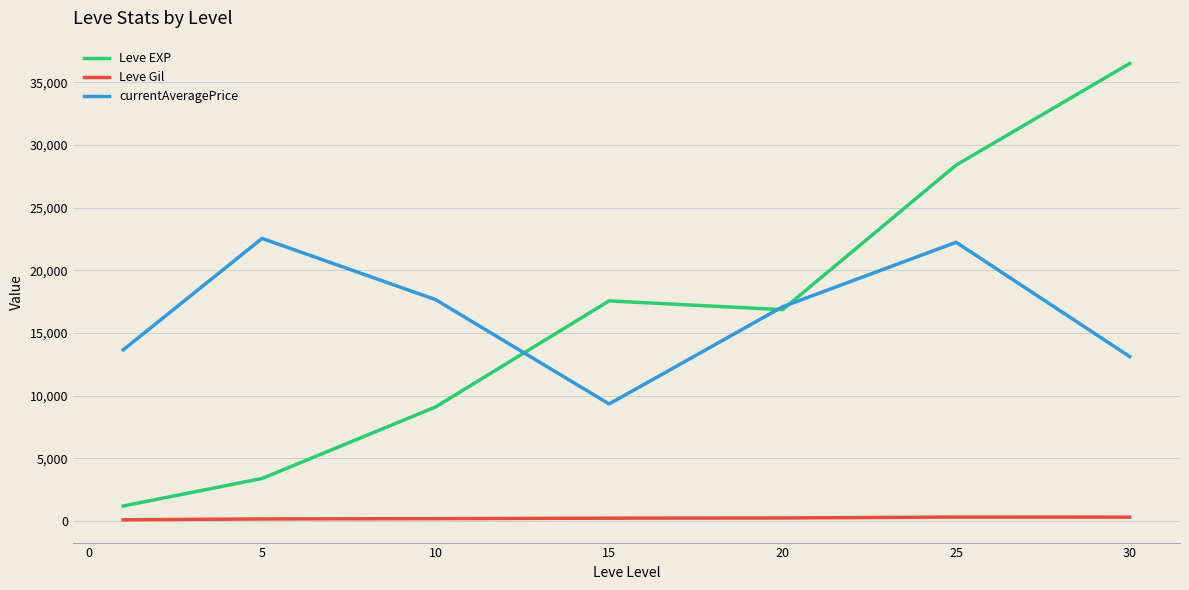

What is the greatest value displayed?

36492.5